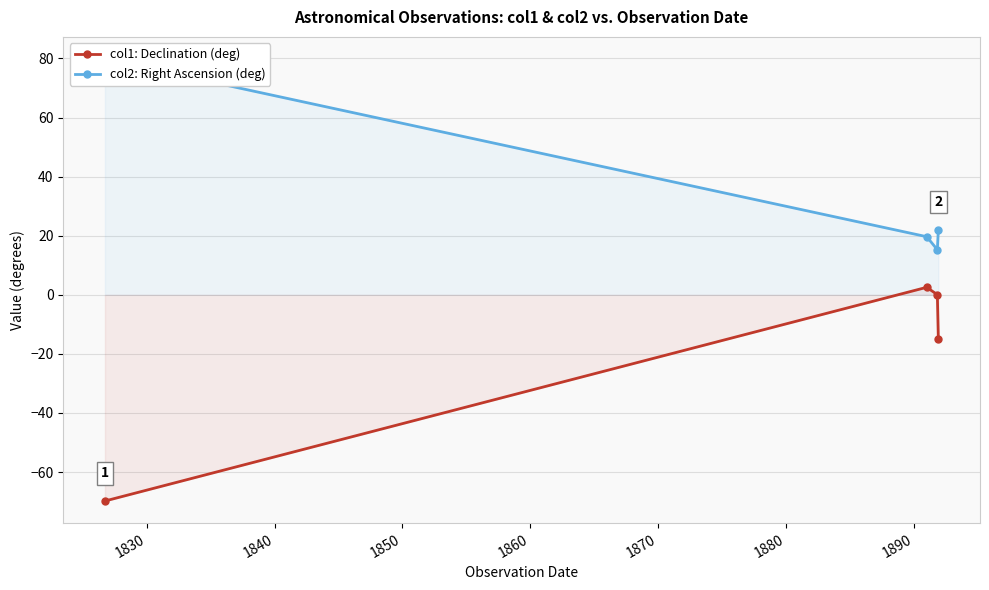

True or false: col1: Declination (deg) has more than 1 points higher than both neighbors.

False